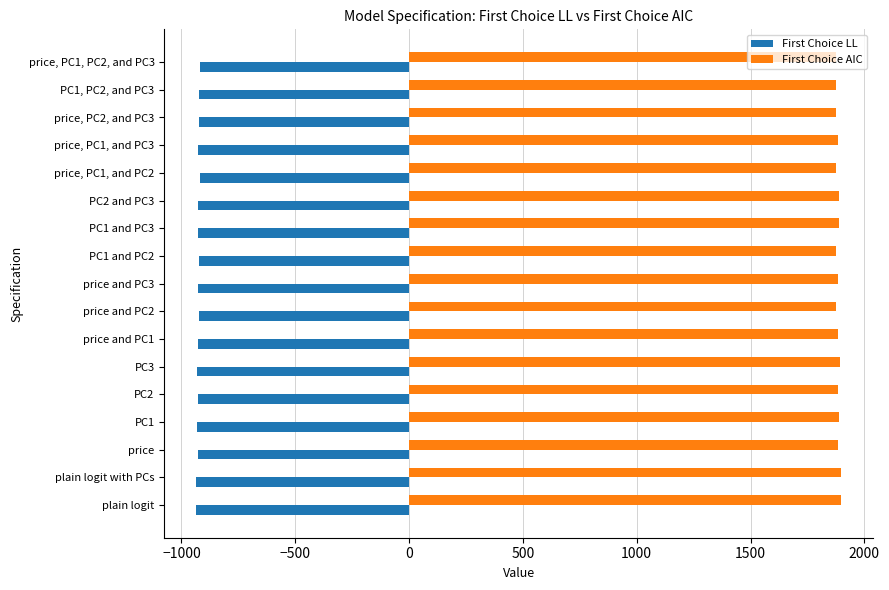

What is the spread (max minus min) of values at price and PC2?

2794.8